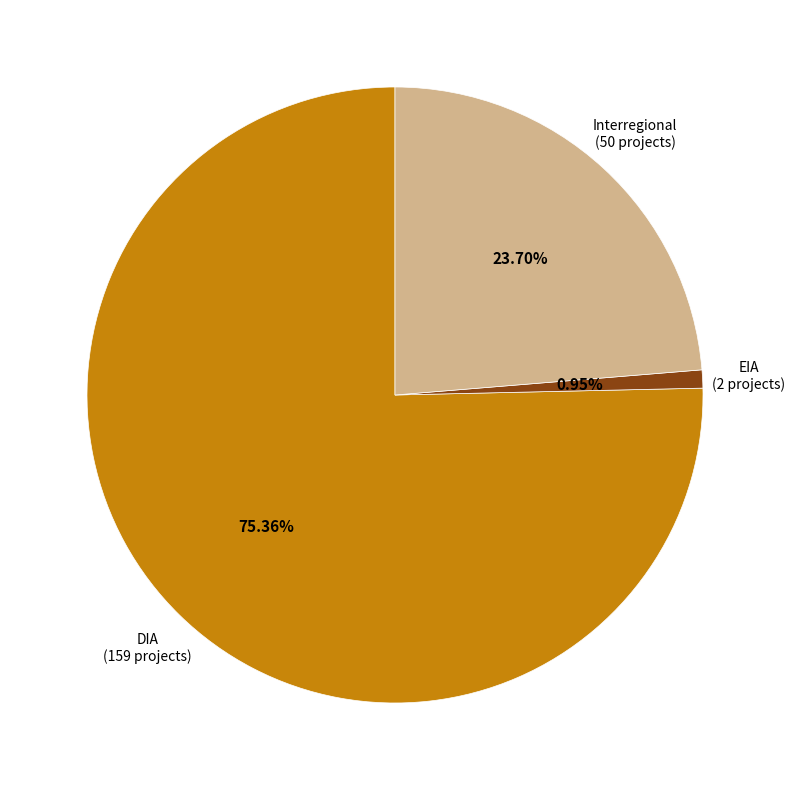

How many segments does this pie chart have?

3